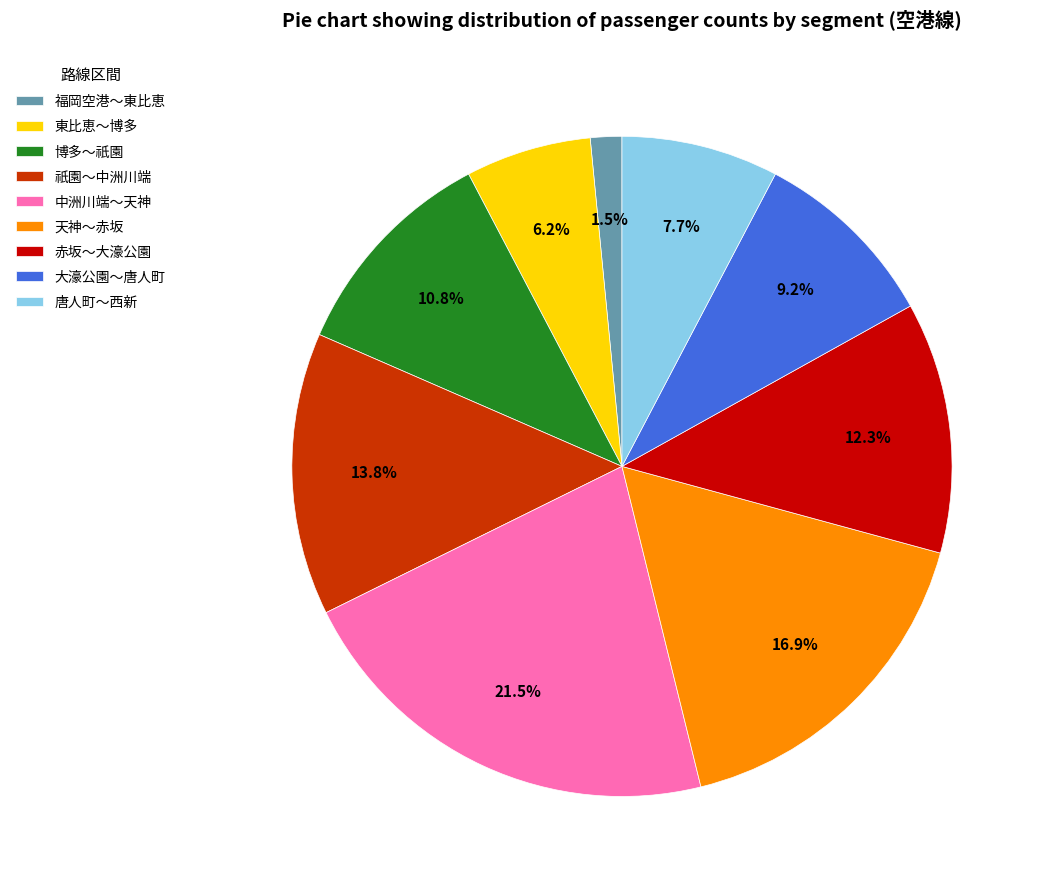

To the nearest percent, what is the average slice percentage?

11%